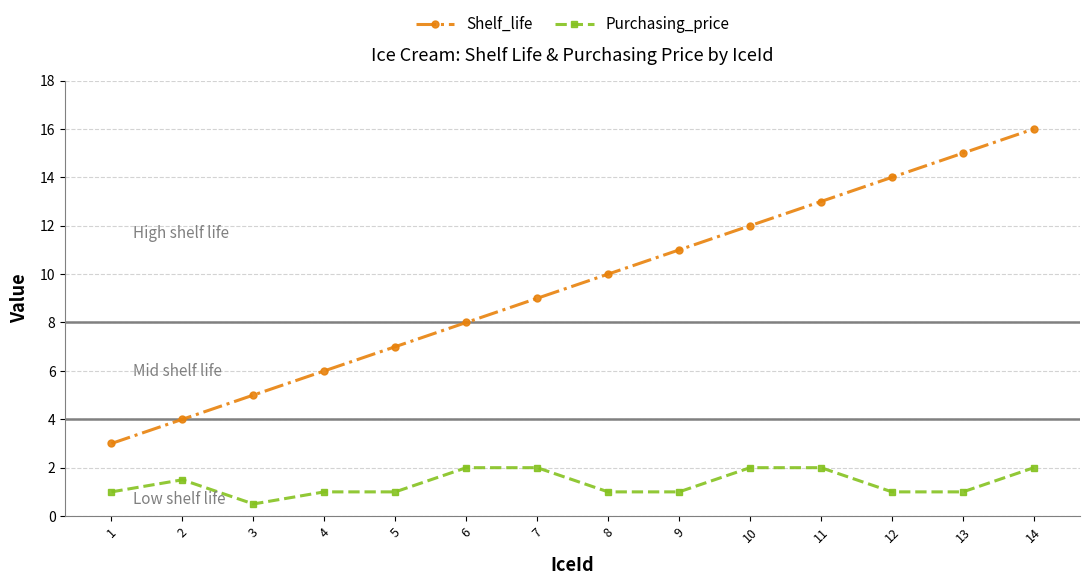

What is the value of the Shelf_life point at the 1st from the left?

3.0